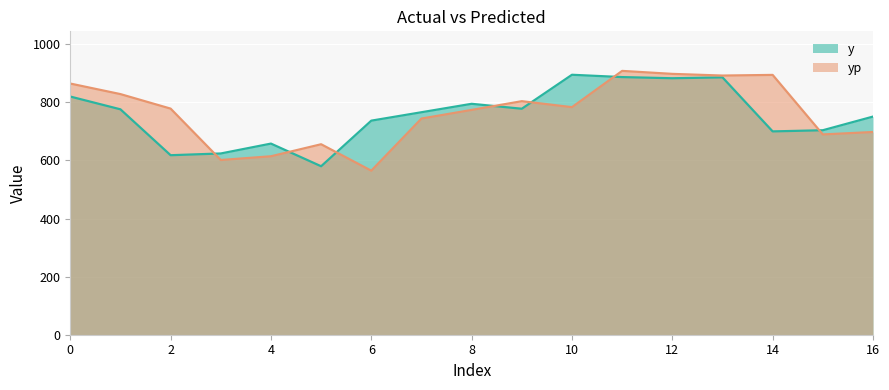

After their last crossing, which series has the higher values: y or yp?

y